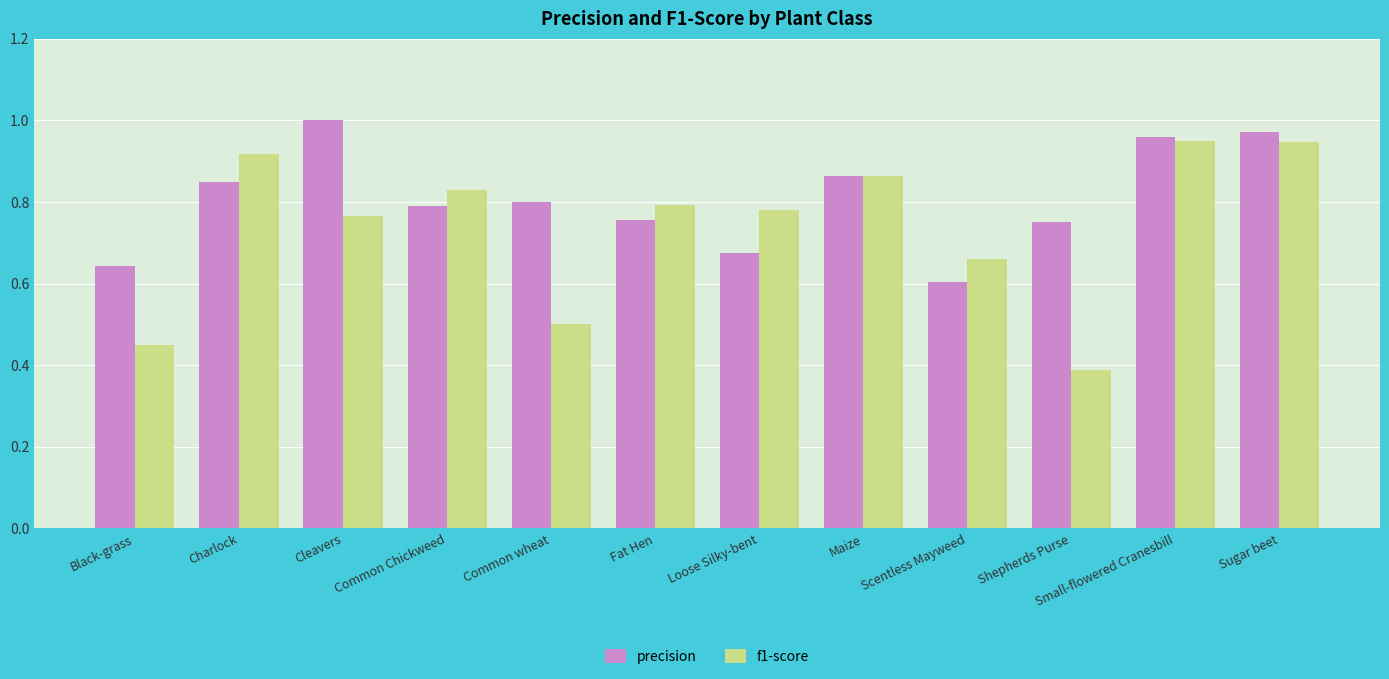

What position from the left is Small-flowered Cranesbill?

11